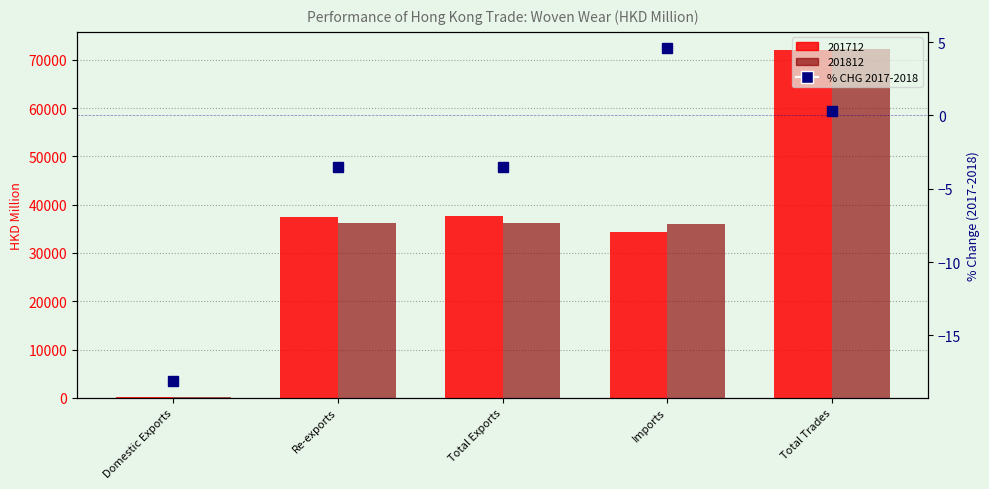

At which label does the data first exceed -3?

Imports